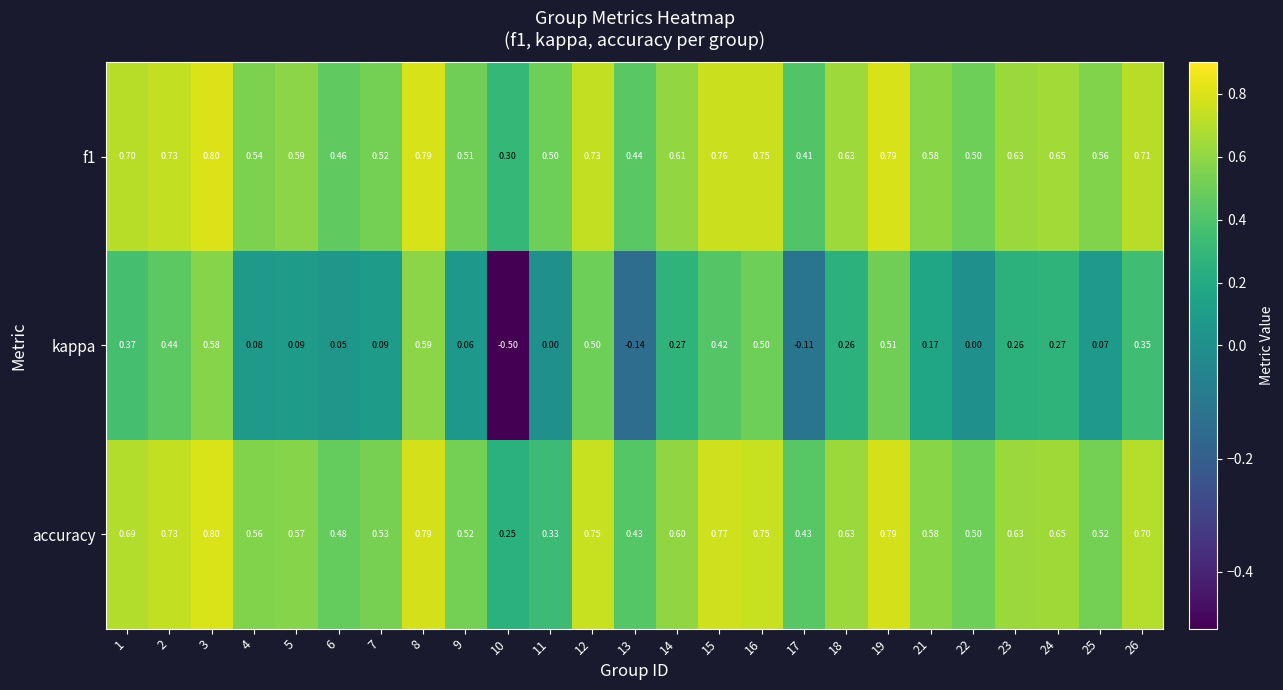

Which series changed the most between 22 and 25?

kappa